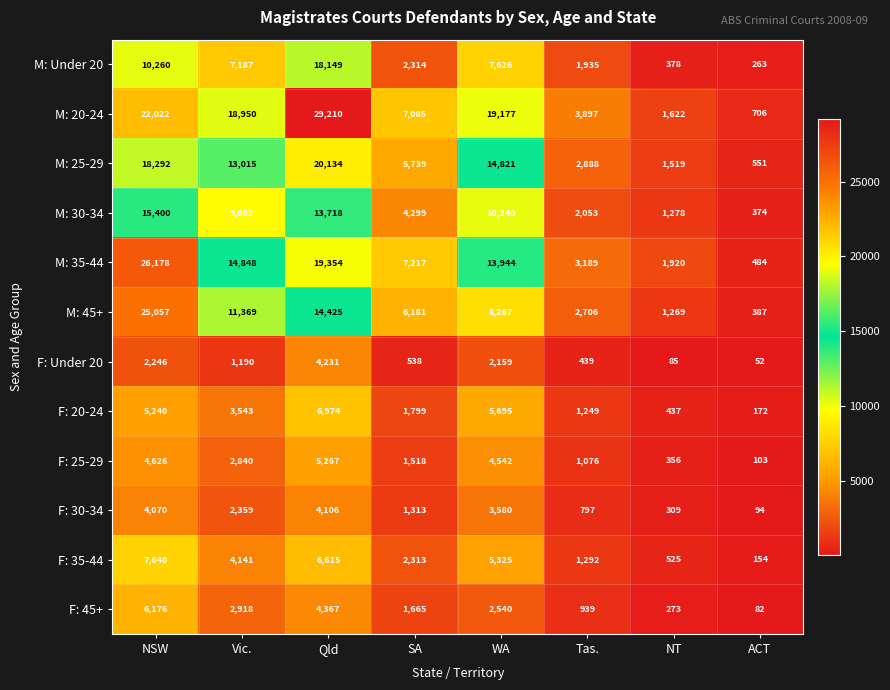

List the series in order of their peak value, highest first.

M: 20-24, M: 35-44, M: 45+, M: 25-29, M: Under 20, M: 30-34, F: 35-44, F: 20-24, F: 45+, F: 25-29, F: Under 20, F: 30-34